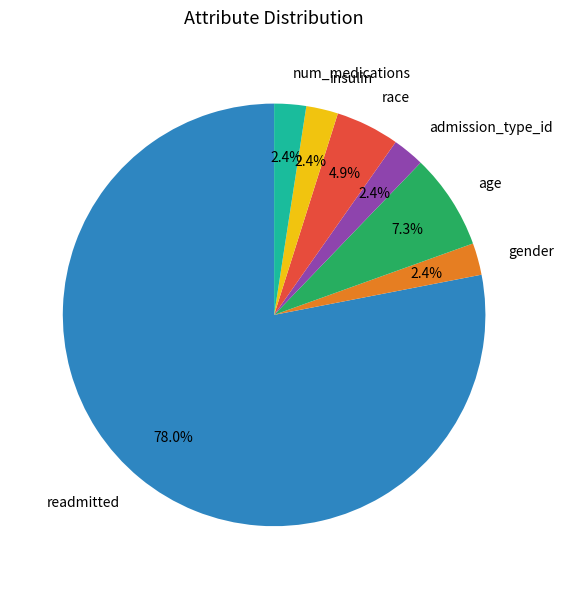

Is the sum of age and race greater than half?

No